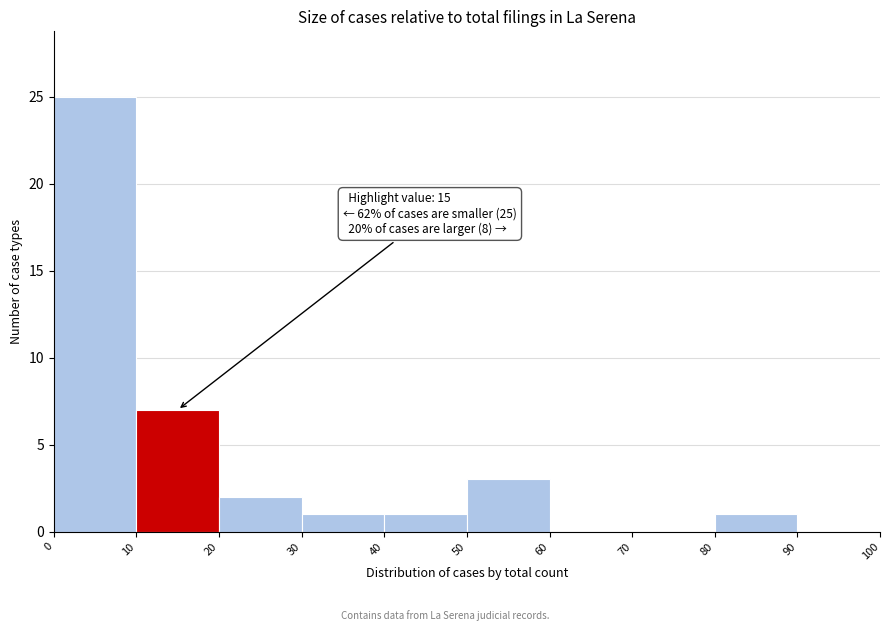

Over which range of the x-axis is the bar tallest?

0 to 10